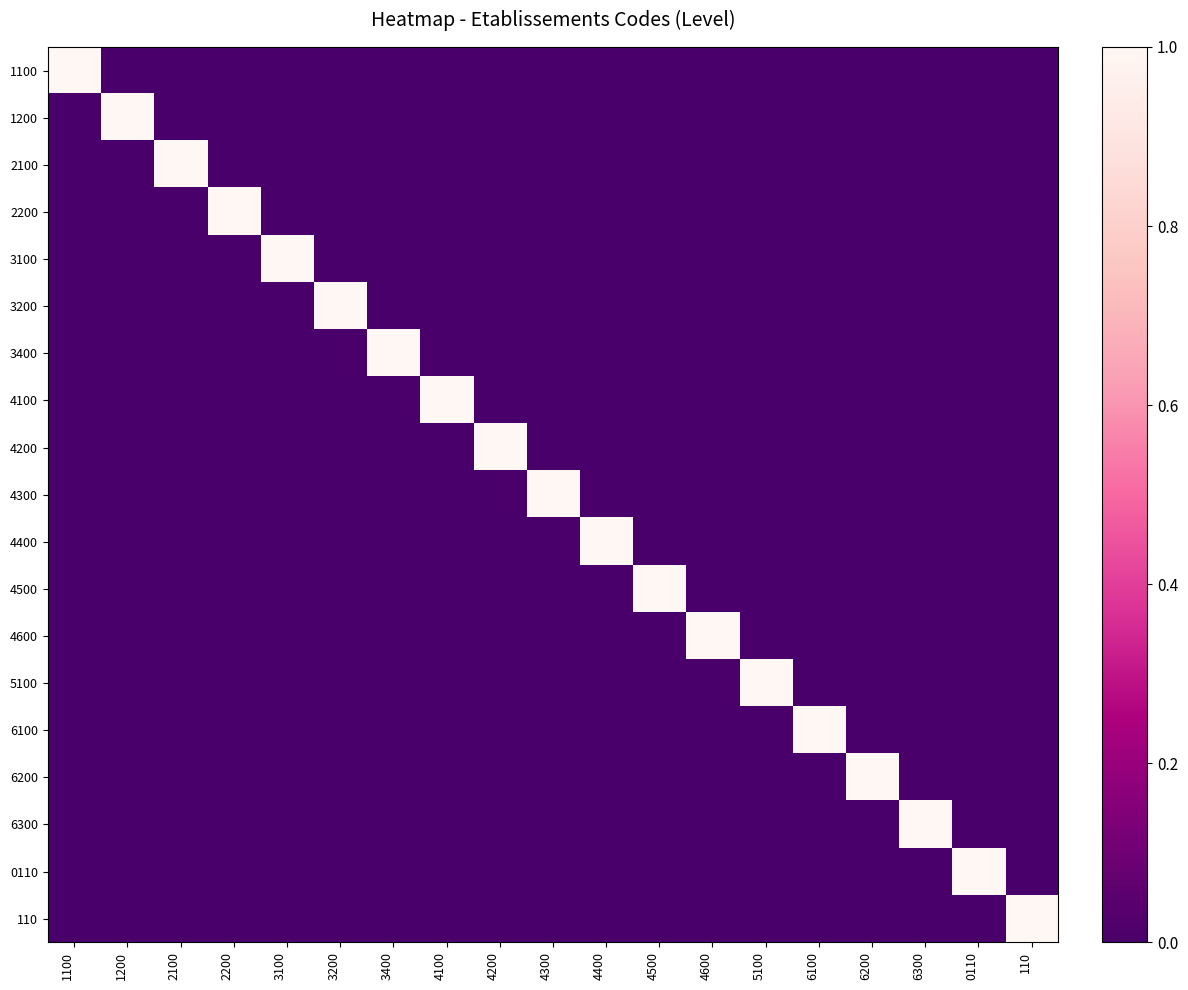

Reading right to left, extract all data points from this chart.

1100: 110=0	0110=0	6300=0	6200=0	6100=0	5100=0	4600=0	4500=0	4400=0	4300=0	4200=0	4100=0	3400=0	3200=0	3100=0	2200=0	2100=0	1200=0	1100=1
1200: 110=0	0110=0	6300=0	6200=0	6100=0	5100=0	4600=0	4500=0	4400=0	4300=0	4200=0	4100=0	3400=0	3200=0	3100=0	2200=0	2100=0	1200=1	1100=0
2100: 110=0	0110=0	6300=0	6200=0	6100=0	5100=0	4600=0	4500=0	4400=0	4300=0	4200=0	4100=0	3400=0	3200=0	3100=0	2200=0	2100=1	1200=0	1100=0
2200: 110=0	0110=0	6300=0	6200=0	6100=0	5100=0	4600=0	4500=0	4400=0	4300=0	4200=0	4100=0	3400=0	3200=0	3100=0	2200=1	2100=0	1200=0	1100=0
3100: 110=0	0110=0	6300=0	6200=0	6100=0	5100=0	4600=0	4500=0	4400=0	4300=0	4200=0	4100=0	3400=0	3200=0	3100=1	2200=0	2100=0	1200=0	1100=0
3200: 110=0	0110=0	6300=0	6200=0	6100=0	5100=0	4600=0	4500=0	4400=0	4300=0	4200=0	4100=0	3400=0	3200=1	3100=0	2200=0	2100=0	1200=0	1100=0
3400: 110=0	0110=0	6300=0	6200=0	6100=0	5100=0	4600=0	4500=0	4400=0	4300=0	4200=0	4100=0	3400=1	3200=0	3100=0	2200=0	2100=0	1200=0	1100=0
4100: 110=0	0110=0	6300=0	6200=0	6100=0	5100=0	4600=0	4500=0	4400=0	4300=0	4200=0	4100=1	3400=0	3200=0	3100=0	2200=0	2100=0	1200=0	1100=0
4200: 110=0	0110=0	6300=0	6200=0	6100=0	5100=0	4600=0	4500=0	4400=0	4300=0	4200=1	4100=0	3400=0	3200=0	3100=0	2200=0	2100=0	1200=0	1100=0
4300: 110=0	0110=0	6300=0	6200=0	6100=0	5100=0	4600=0	4500=0	4400=0	4300=1	4200=0	4100=0	3400=0	3200=0	3100=0	2200=0	2100=0	1200=0	1100=0
4400: 110=0	0110=0	6300=0	6200=0	6100=0	5100=0	4600=0	4500=0	4400=1	4300=0	4200=0	4100=0	3400=0	3200=0	3100=0	2200=0	2100=0	1200=0	1100=0
4500: 110=0	0110=0	6300=0	6200=0	6100=0	5100=0	4600=0	4500=1	4400=0	4300=0	4200=0	4100=0	3400=0	3200=0	3100=0	2200=0	2100=0	1200=0	1100=0
4600: 110=0	0110=0	6300=0	6200=0	6100=0	5100=0	4600=1	4500=0	4400=0	4300=0	4200=0	4100=0	3400=0	3200=0	3100=0	2200=0	2100=0	1200=0	1100=0
5100: 110=0	0110=0	6300=0	6200=0	6100=0	5100=1	4600=0	4500=0	4400=0	4300=0	4200=0	4100=0	3400=0	3200=0	3100=0	2200=0	2100=0	1200=0	1100=0
6100: 110=0	0110=0	6300=0	6200=0	6100=1	5100=0	4600=0	4500=0	4400=0	4300=0	4200=0	4100=0	3400=0	3200=0	3100=0	2200=0	2100=0	1200=0	1100=0
6200: 110=0	0110=0	6300=0	6200=1	6100=0	5100=0	4600=0	4500=0	4400=0	4300=0	4200=0	4100=0	3400=0	3200=0	3100=0	2200=0	2100=0	1200=0	1100=0
6300: 110=0	0110=0	6300=1	6200=0	6100=0	5100=0	4600=0	4500=0	4400=0	4300=0	4200=0	4100=0	3400=0	3200=0	3100=0	2200=0	2100=0	1200=0	1100=0
0110: 110=0	0110=1	6300=0	6200=0	6100=0	5100=0	4600=0	4500=0	4400=0	4300=0	4200=0	4100=0	3400=0	3200=0	3100=0	2200=0	2100=0	1200=0	1100=0
110: 110=1	0110=0	6300=0	6200=0	6100=0	5100=0	4600=0	4500=0	4400=0	4300=0	4200=0	4100=0	3400=0	3200=0	3100=0	2200=0	2100=0	1200=0	1100=0